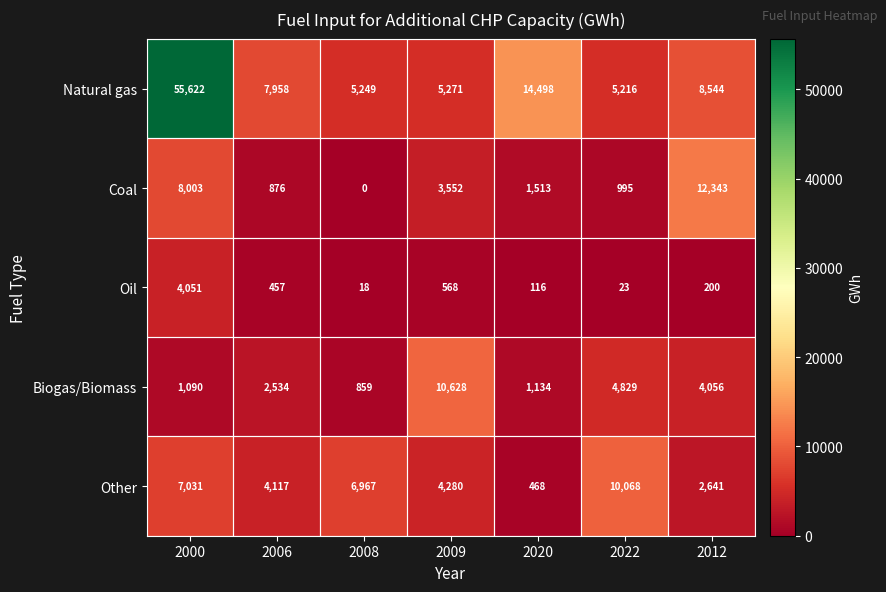

Which series has the widest spread of values?

Natural gas